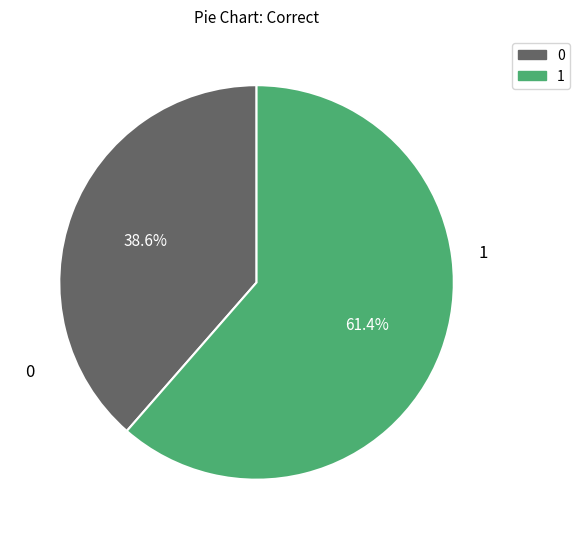

Rank the categories by value from highest to lowest.

1, 0